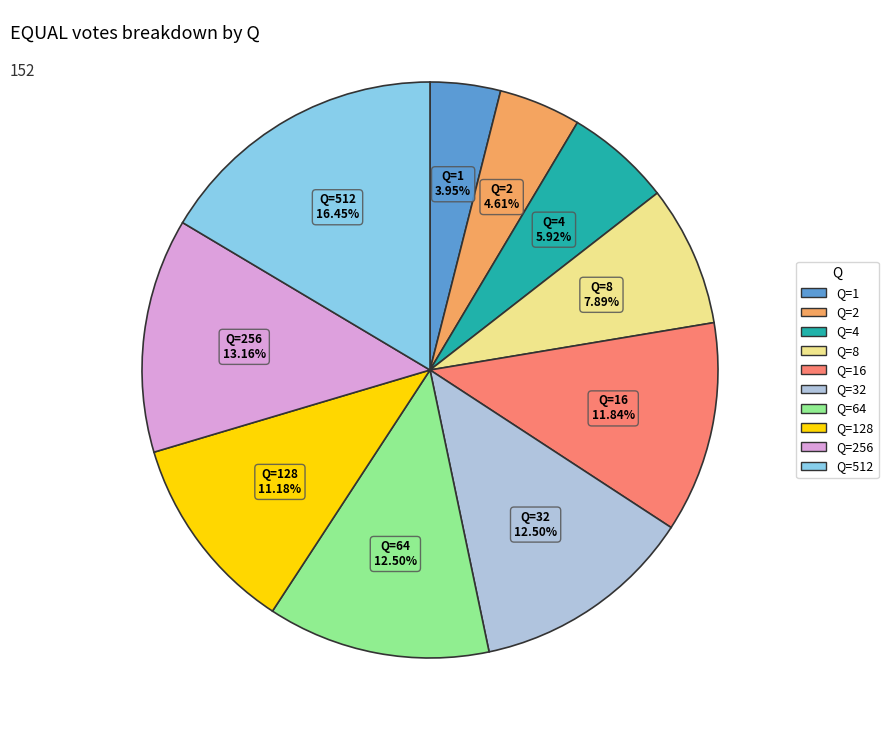

Does any single category account for the majority?

No